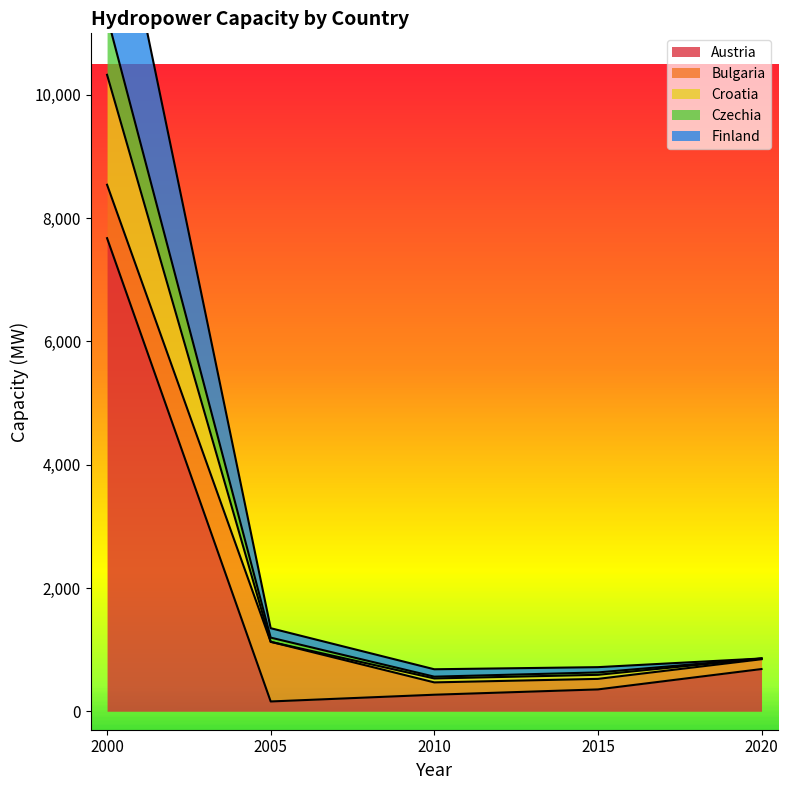

At which label does Austria reach its peak?

2000